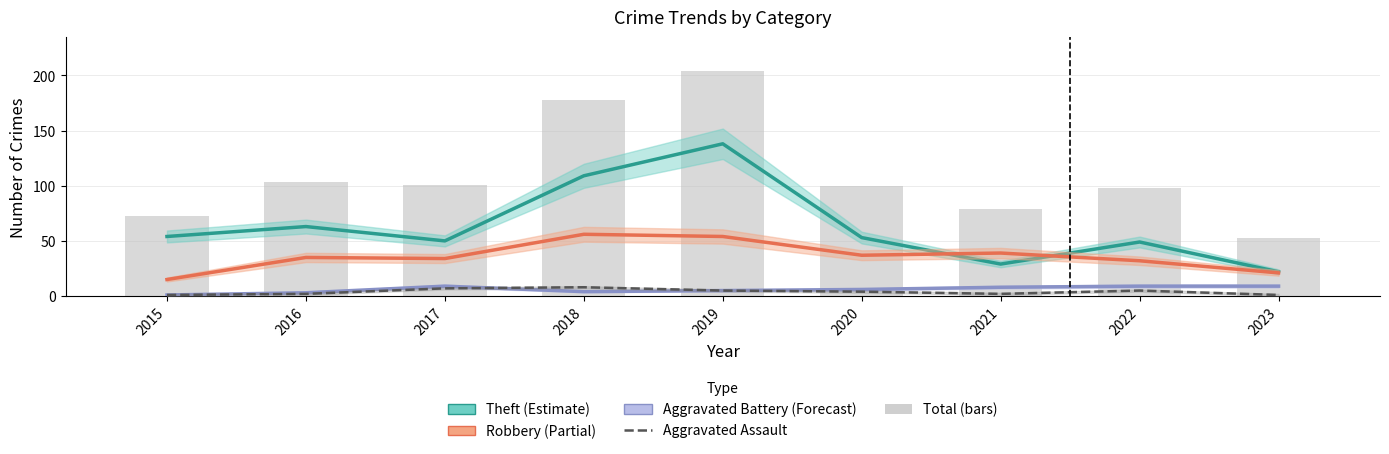

How many values in the Total (bars) series exceed 100?

4